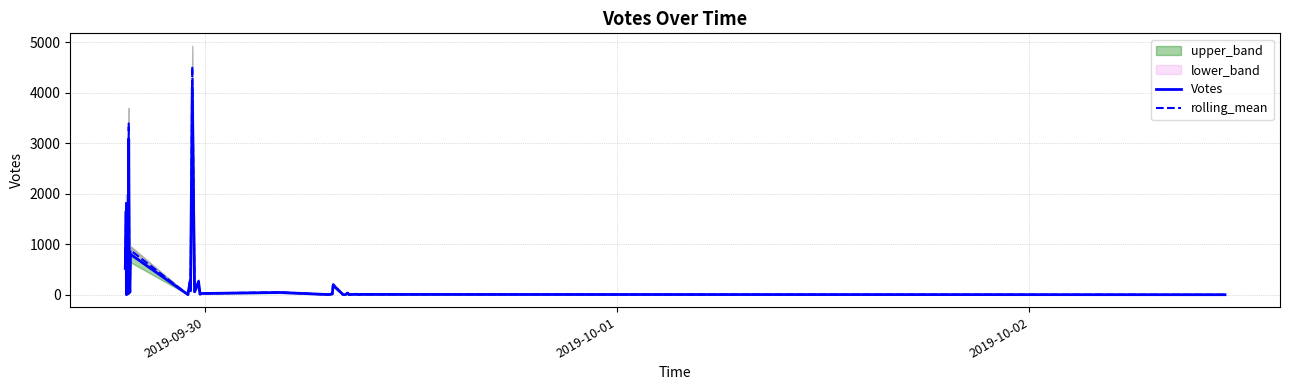

How many interior local valleys does the rolling_mean series have?

12